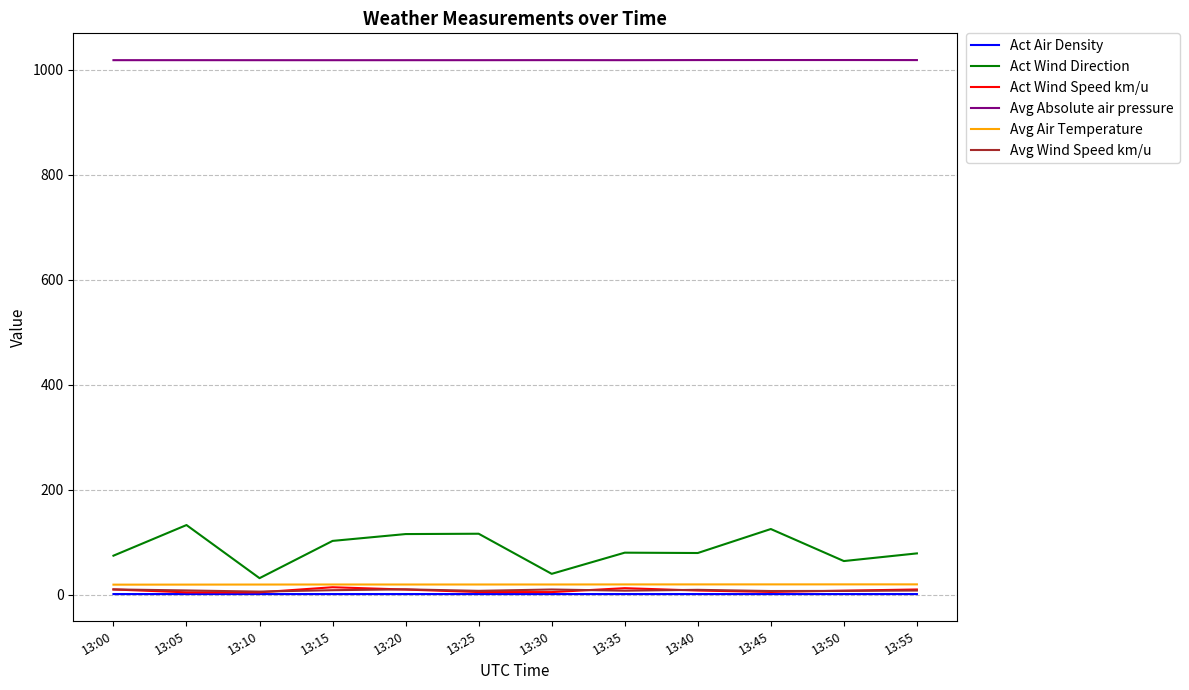

What is the average value of the Act Wind Direction series?

86.6